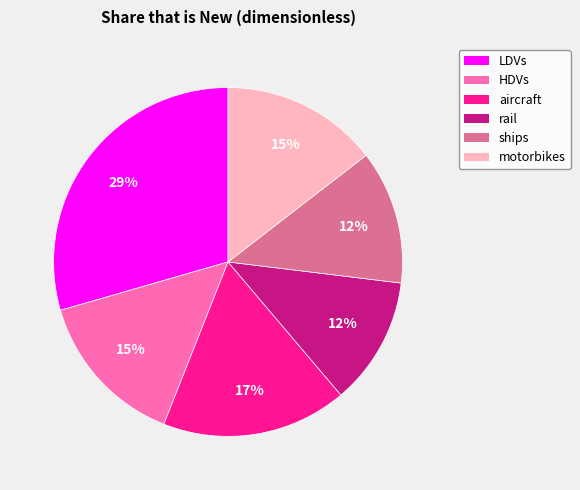

Does any single category account for the majority?

No